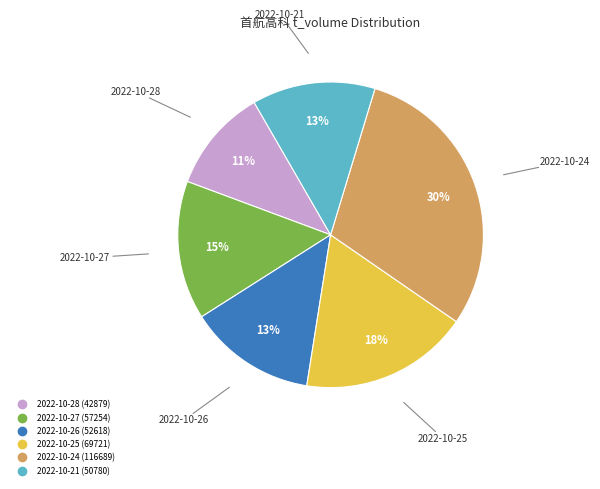

Which slice is the largest?

2022-10-24